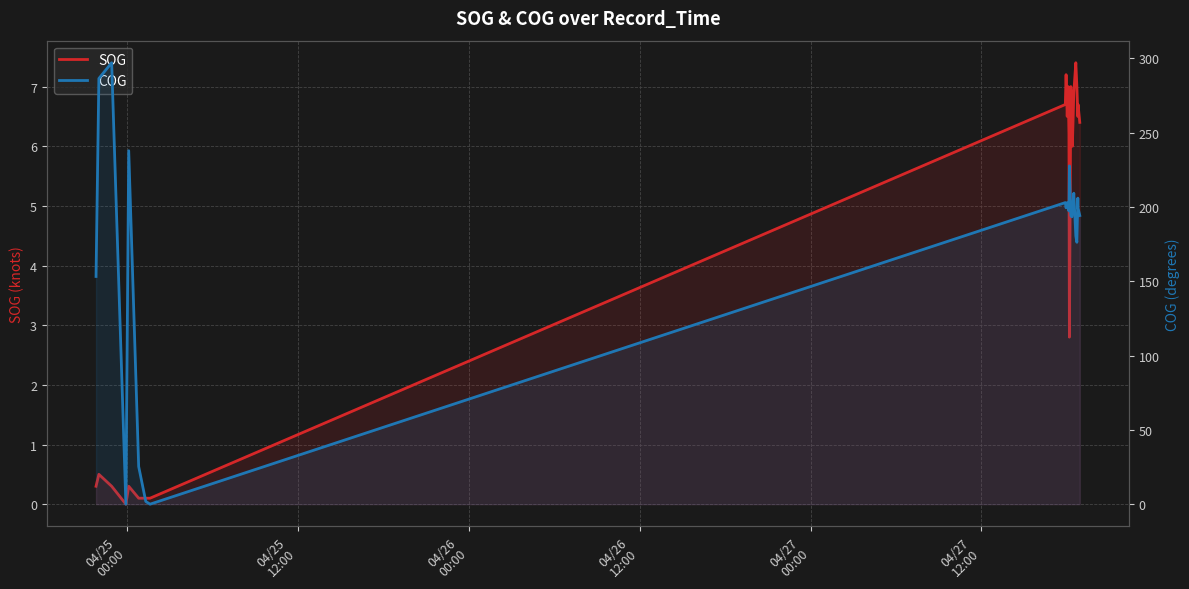

What are all the series names shown in the legend?

SOG, COG